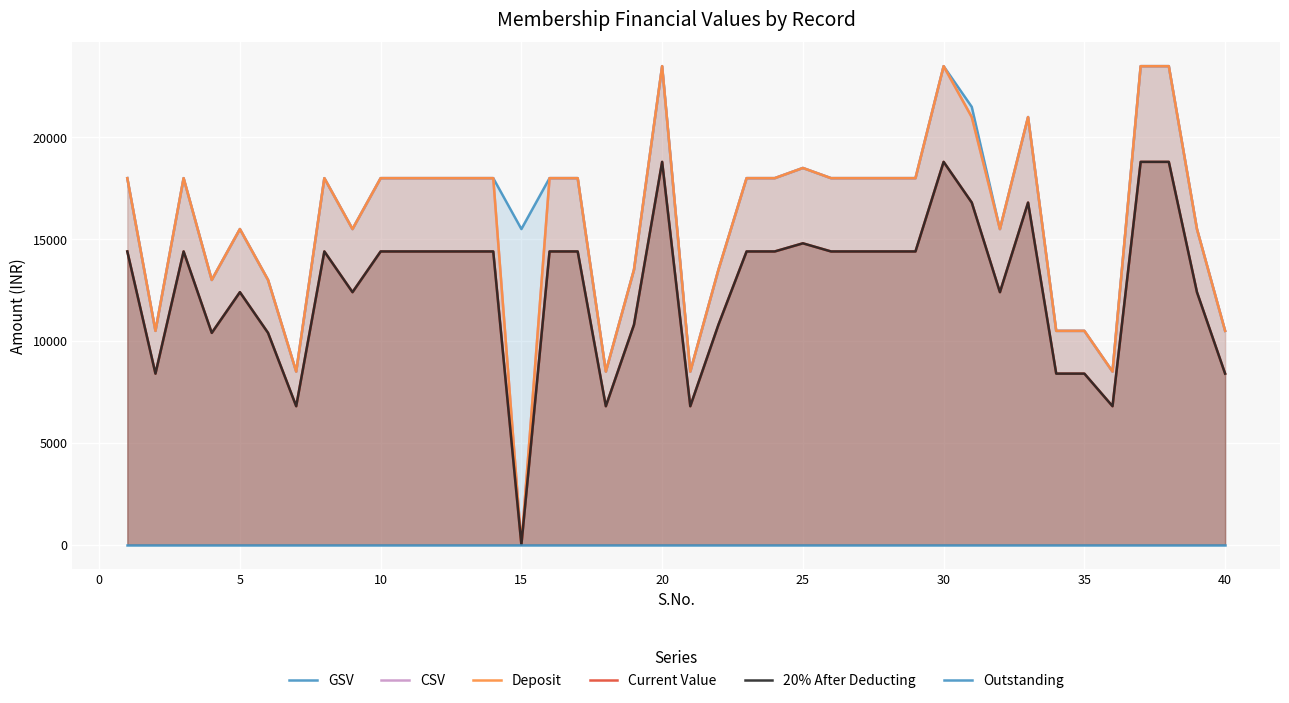

How many lines are shown in the chart?

6